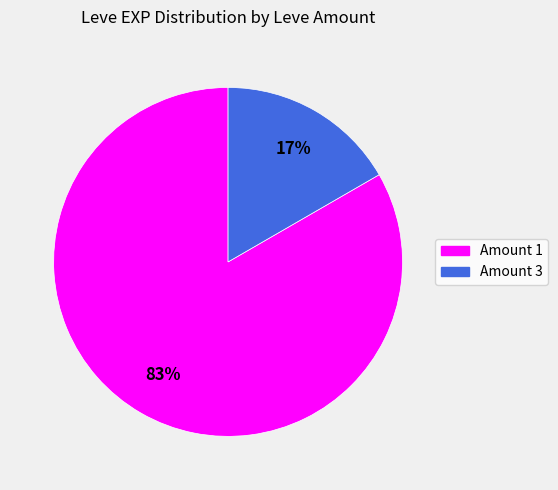

To the nearest percent, what is the average slice percentage?

50%